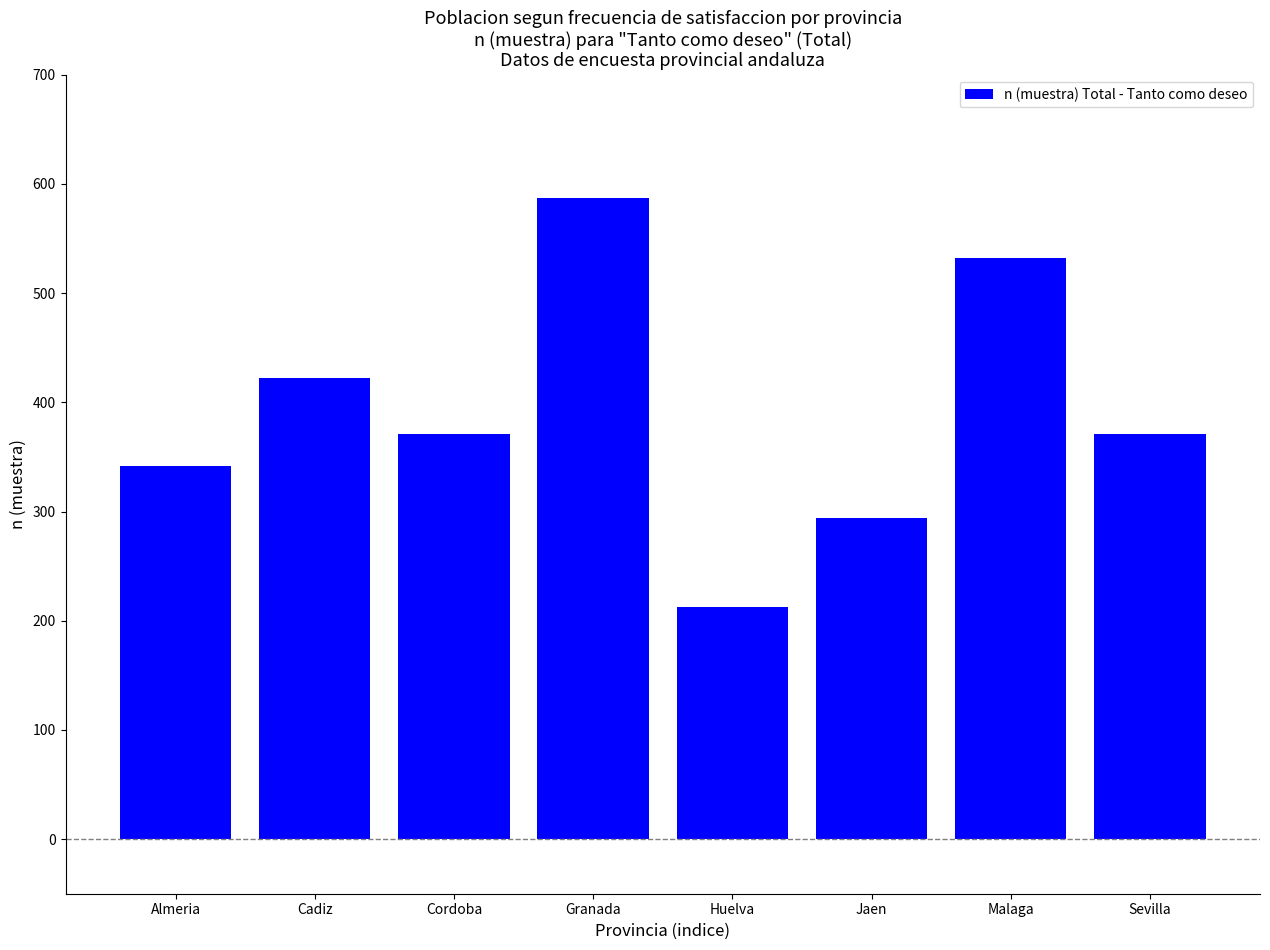

Reading right to left, extract all data points from this chart.

Sevilla=371	Malaga=532	Jaen=294	Huelva=213	Granada=587	Cordoba=371	Cadiz=422	Almeria=342